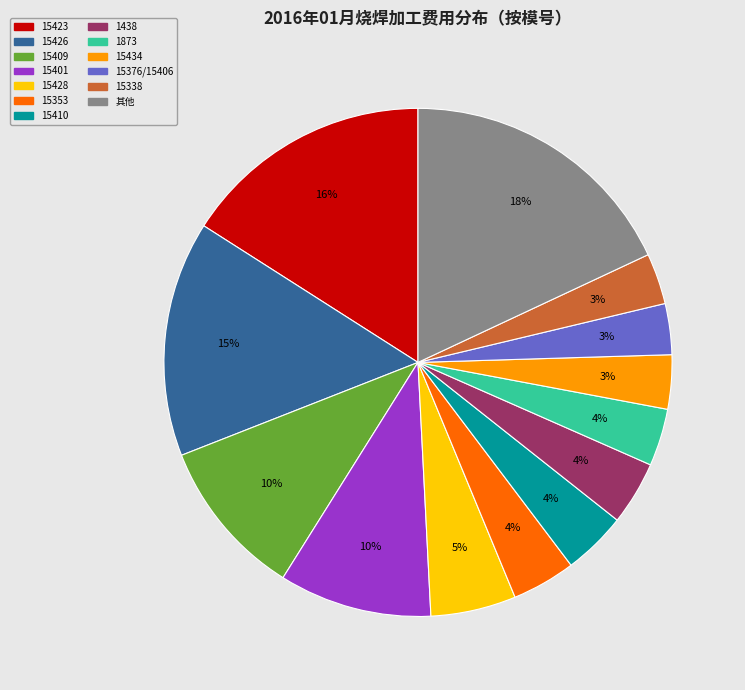

Does any single category account for the majority?

No